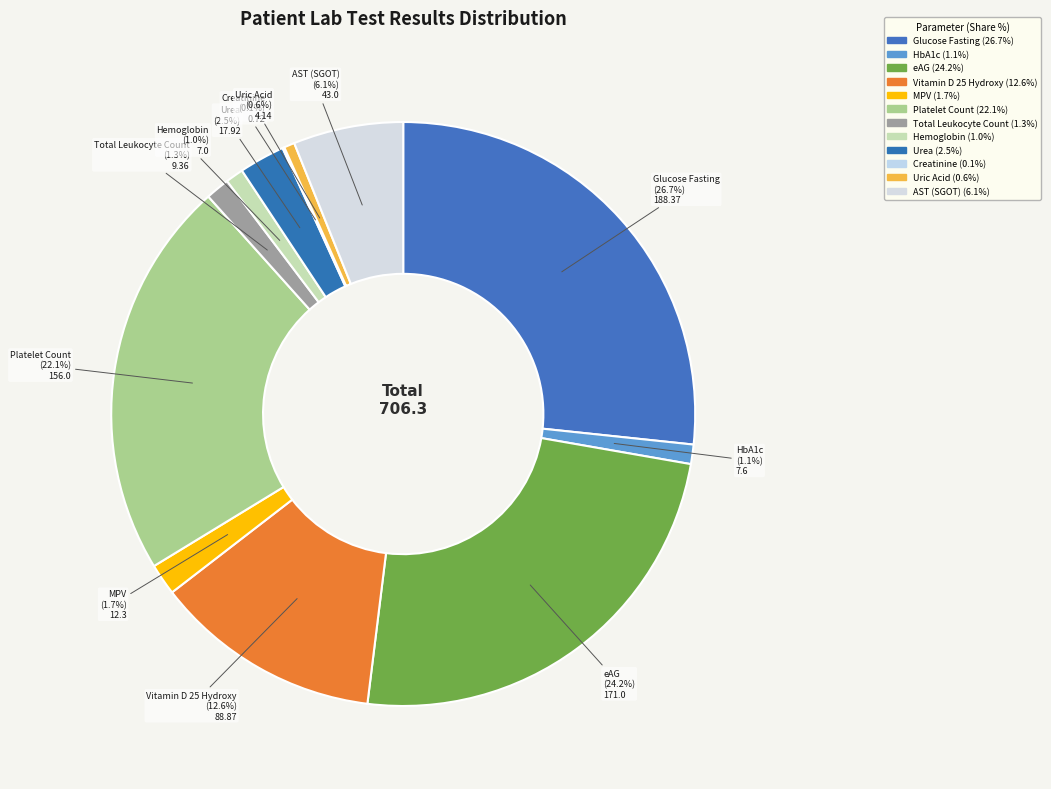

What percentage is the Vitamin D 25 Hydroxy slice, to the nearest percent?

13%